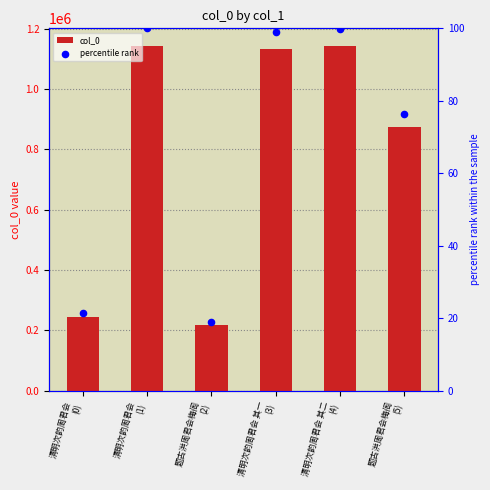

What are all the series names shown in the legend?

col_0, percentile rank